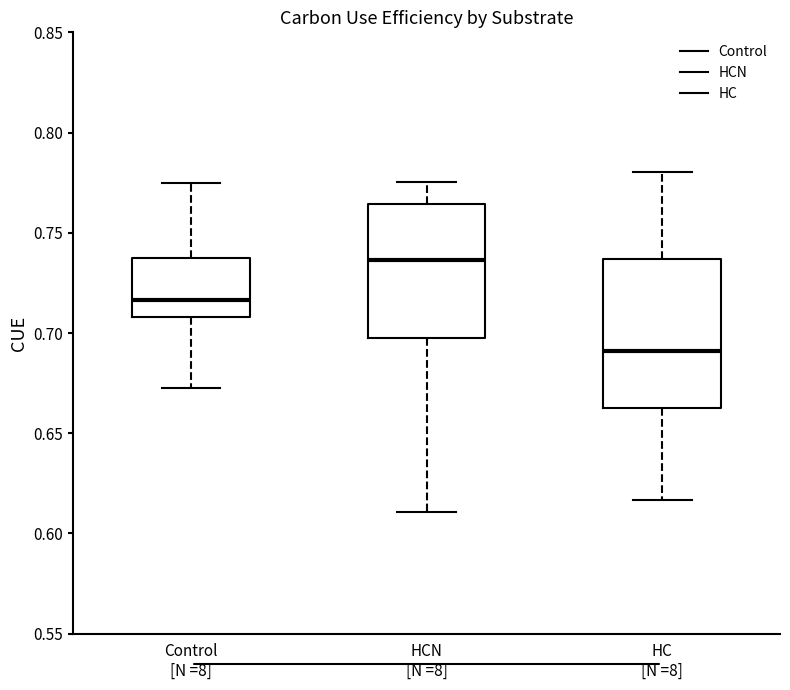

Reading left to right, transcribe this box plot: for each box, give where its median line is, the range the box spans, and where its two whiskers end, as read against the y-axis. The values are not printed on the chart, so give them approximately, as read against the axis.

Control [N =8]: median 0.715, box 0.710 to 0.735, whiskers 0.675 to 0.775
HCN [N =8]: median 0.735, box 0.695 to 0.765, whiskers 0.610 to 0.775
HC [N =8]: median 0.690, box 0.660 to 0.735, whiskers 0.615 to 0.780